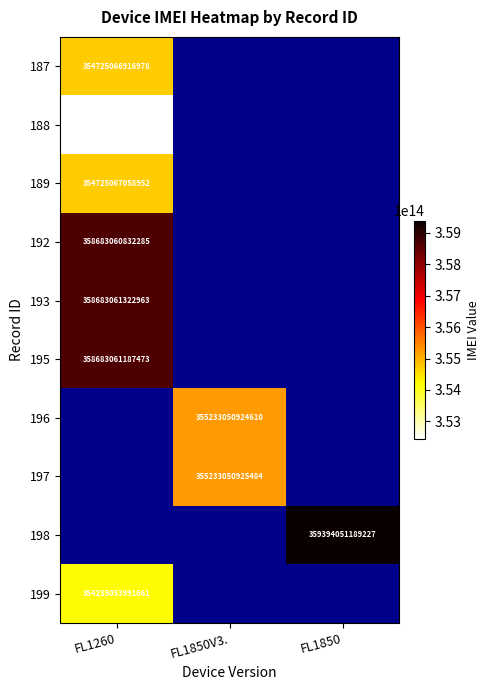

What is the maximum value shown in the chart?

359394051189227.0